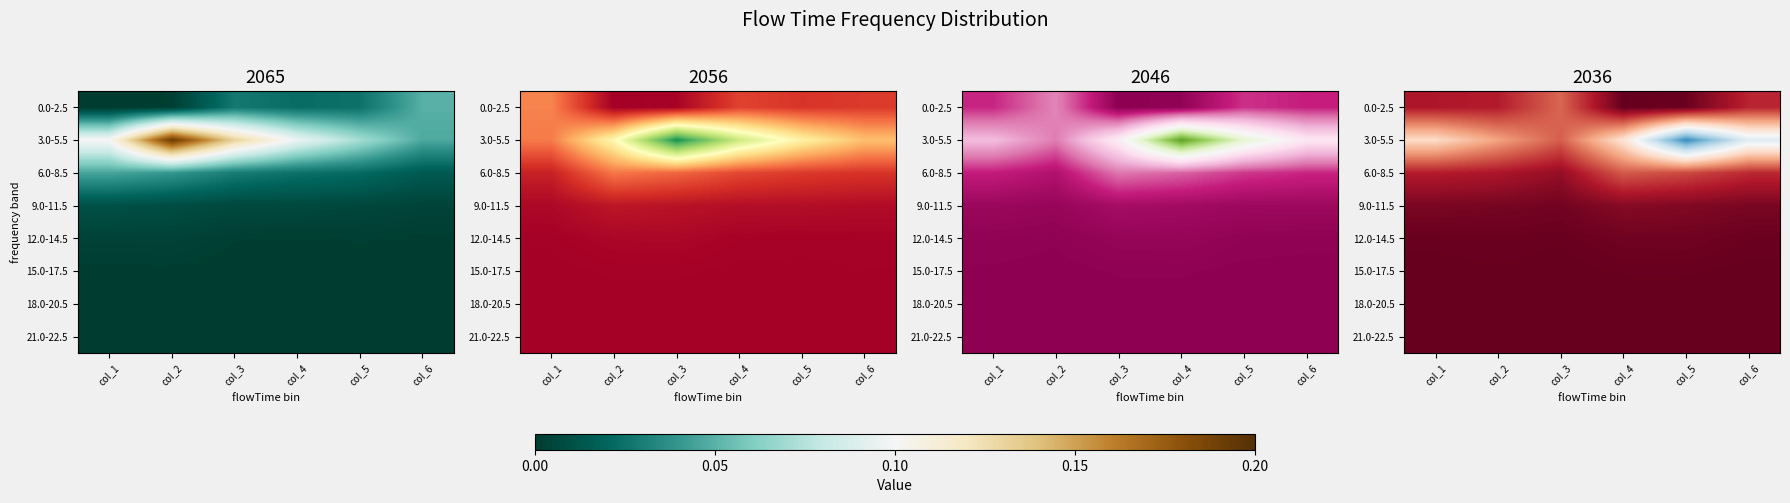

How many categories are shown in the chart?

6